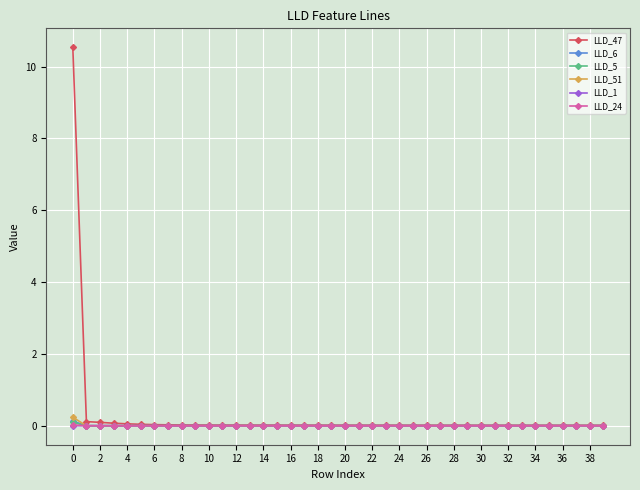

How many distinct data groups are displayed?

6